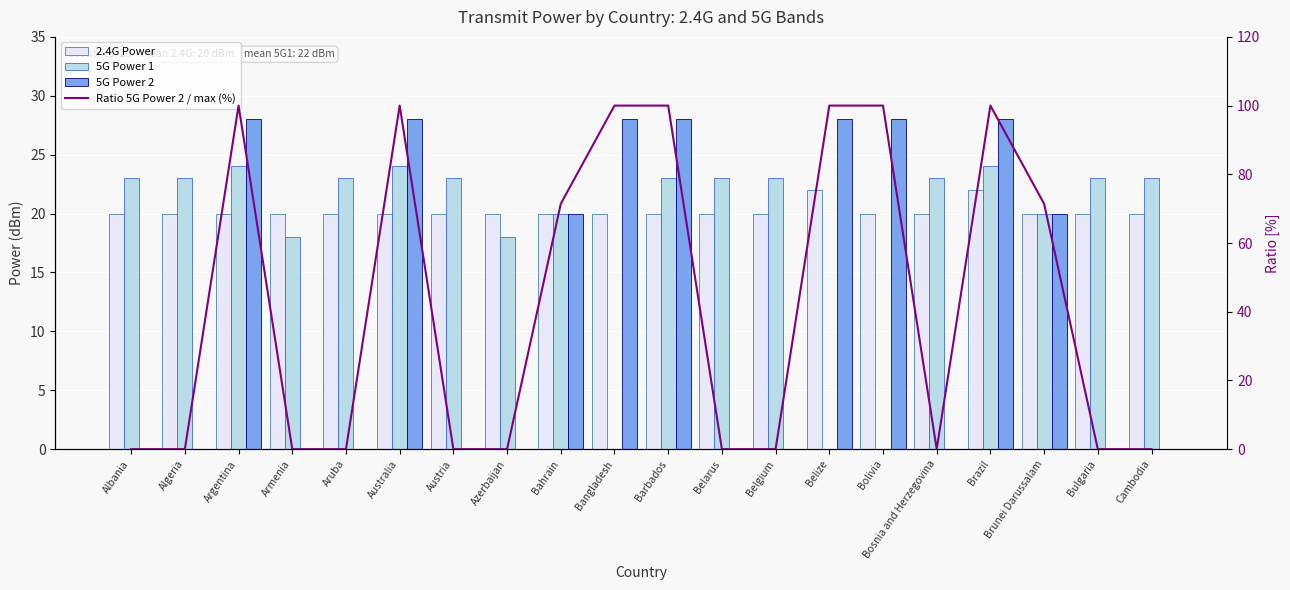

Reading right to left, what are all the values shown in this chart?

2.4G Power: 20.0	20.0	20.0	22.0	20.0	20.0	22.0	20.0	20.0	20.0	20.0	20.0	20.0	20.0	20.0	20.0	20.0	20.0	20.0	20.0
5G Power 1: 23.0	23.0	20.0	24.0	23.0	0.0	0.0	23.0	23.0	23.0	0.0	20.0	18.0	23.0	24.0	23.0	18.0	24.0	23.0	23.0
5G Power 2: 0.0	0.0	20.0	28.0	0.0	28.0	28.0	0.0	0.0	28.0	28.0	20.0	0.0	0.0	28.0	0.0	0.0	28.0	0.0	0.0
Ratio 5G Power 2 / max (%): 0.0	0.0	71.4	100.0	0.0	100.0	100.0	0.0	0.0	100.0	100.0	71.4	0.0	0.0	100.0	0.0	0.0	100.0	0.0	0.0